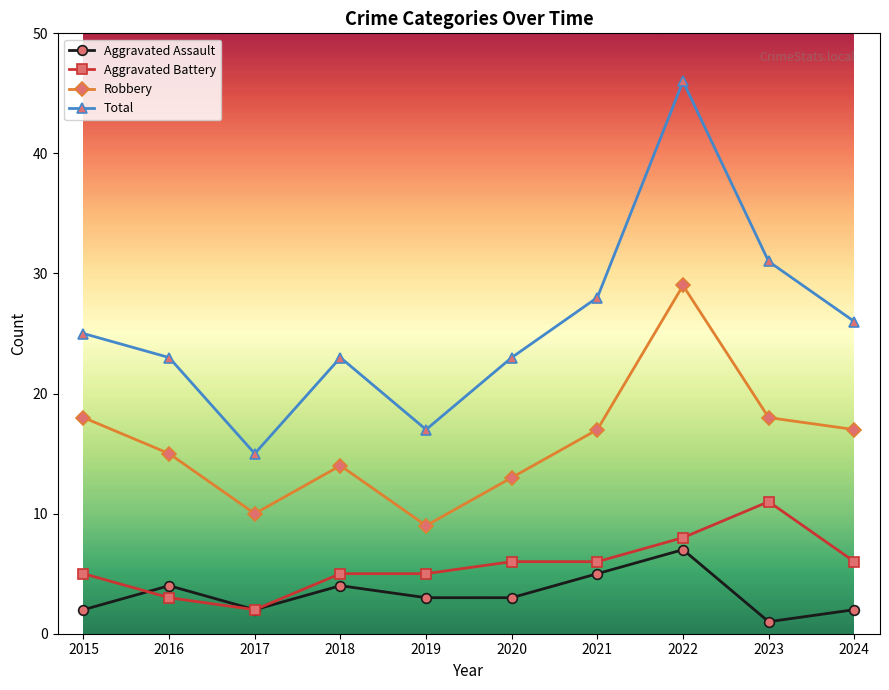

Which series has the largest range (max minus min)?

Total